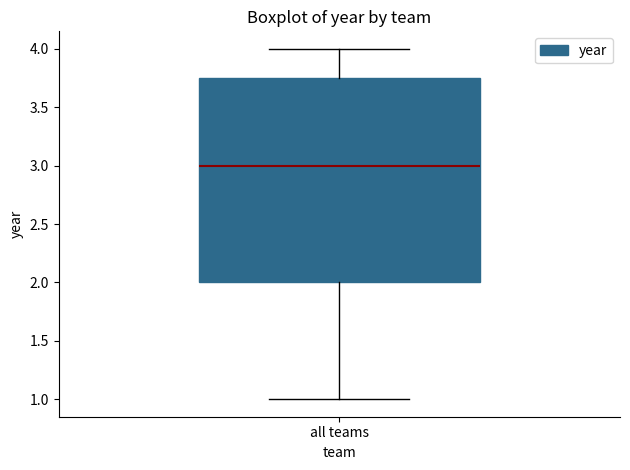

Transcribe this box plot: give where the median line is, the range the box spans, and where the two whiskers end, as read against the y-axis. The values are not printed on the chart, so give them approximately, as read against the axis.

median 3.00, box 2.00 to 3.75, whiskers 1.00 to 4.00